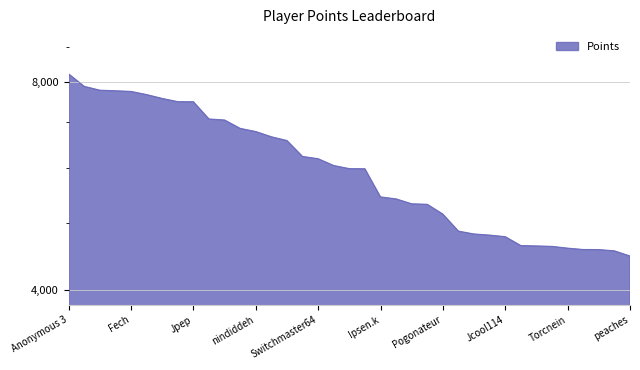

At which label does the data first exceed 5989?

Anonymous 3